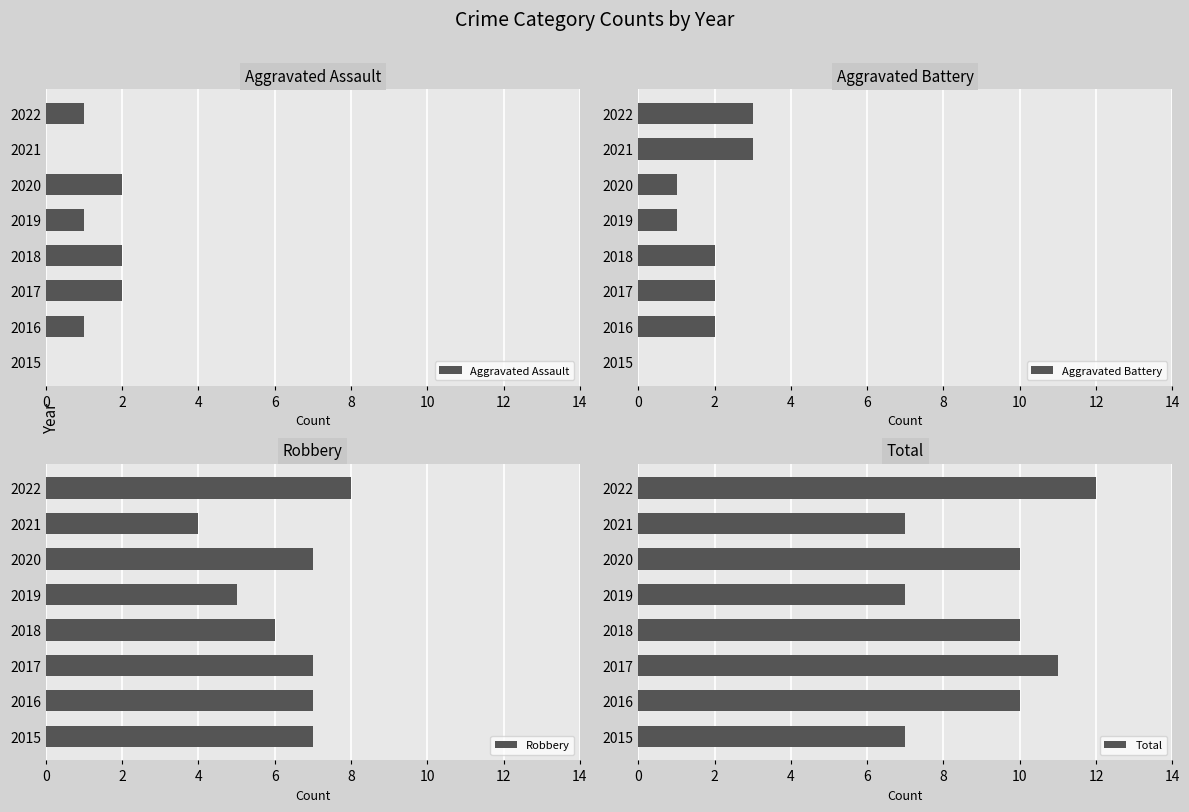

How many values in Aggravated Battery are above zero?

7